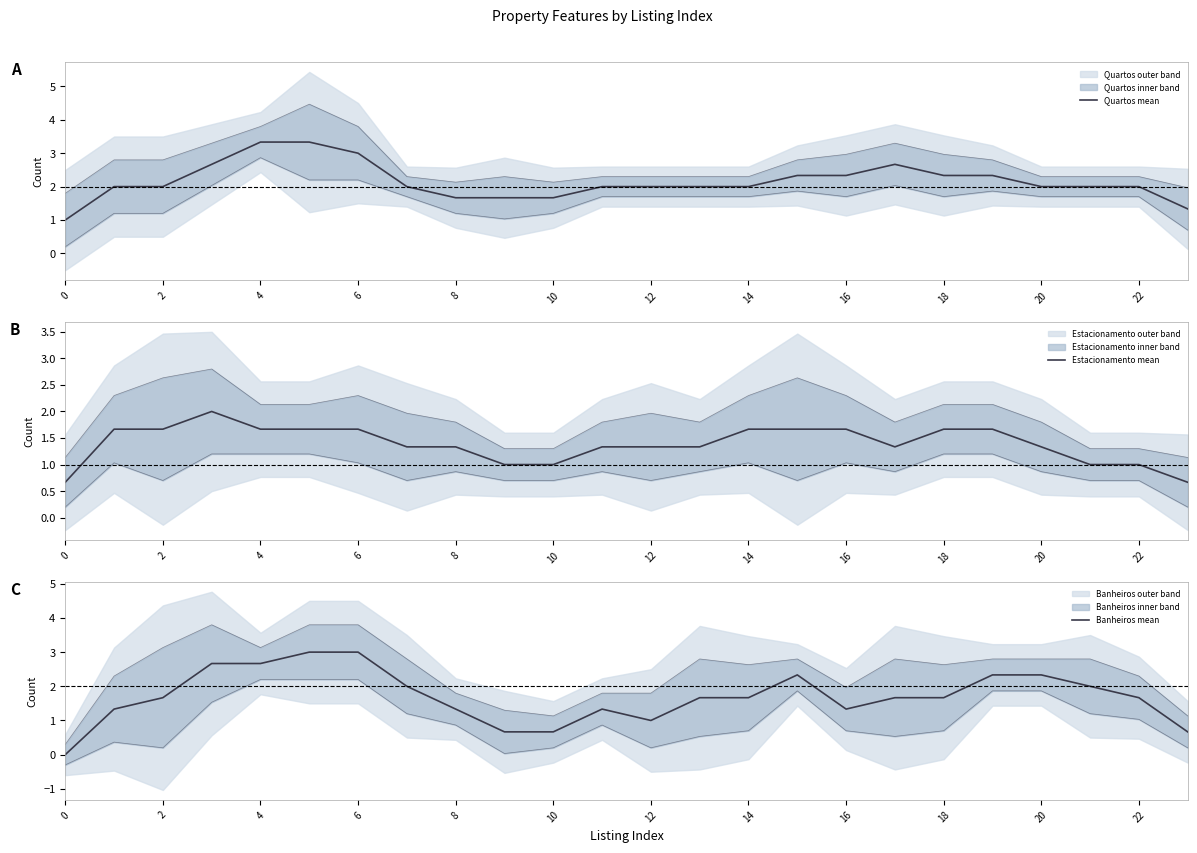

What is the label of the 23rd point from the left?

22